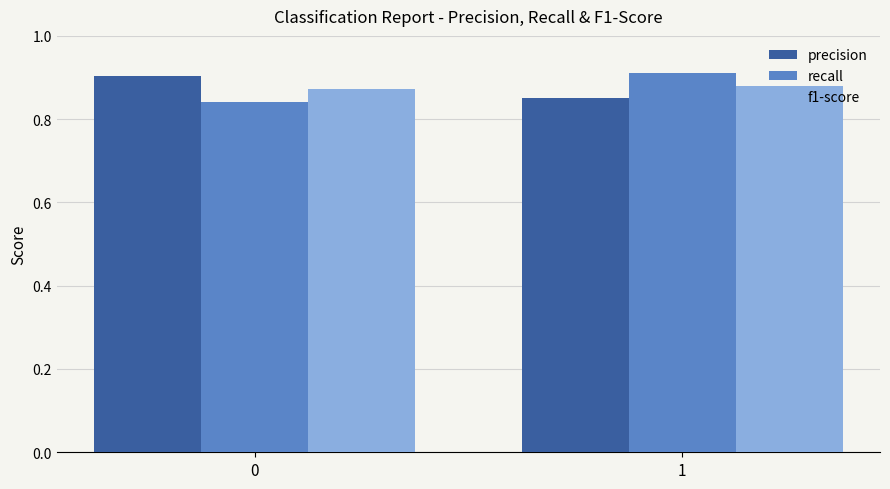

What is the difference between the highest and lowest values at 0?

0.1